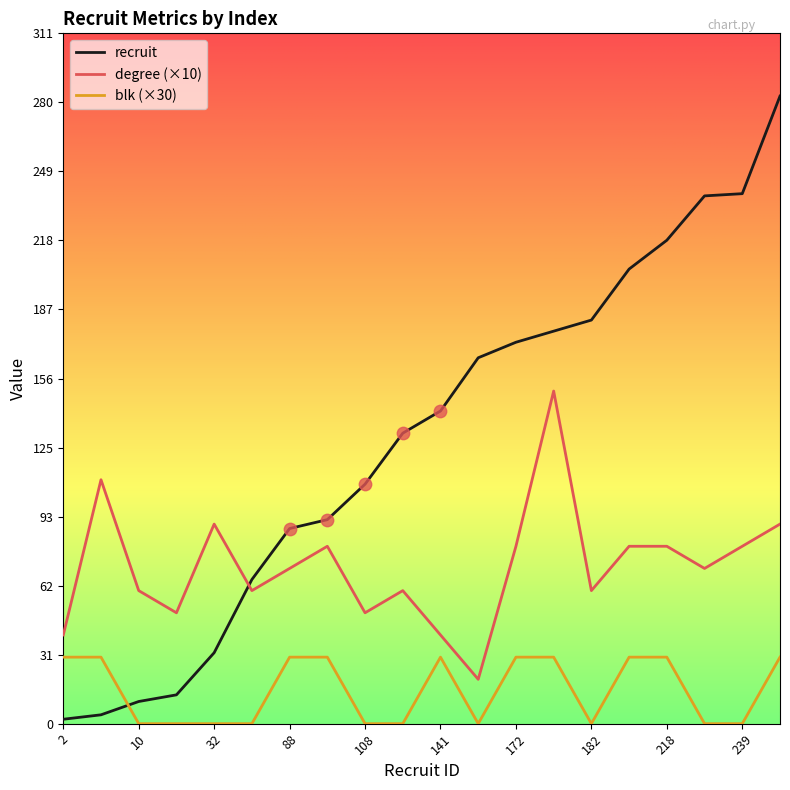

Which series has the largest total across all categories?

recruit